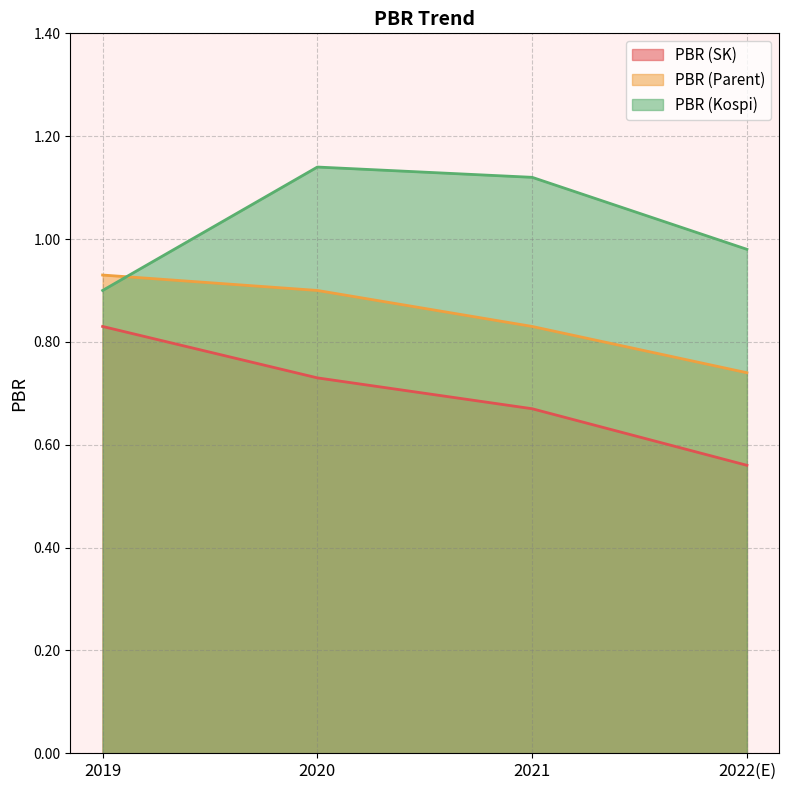

What is the spread (max minus min) of values at 2020?

0.4